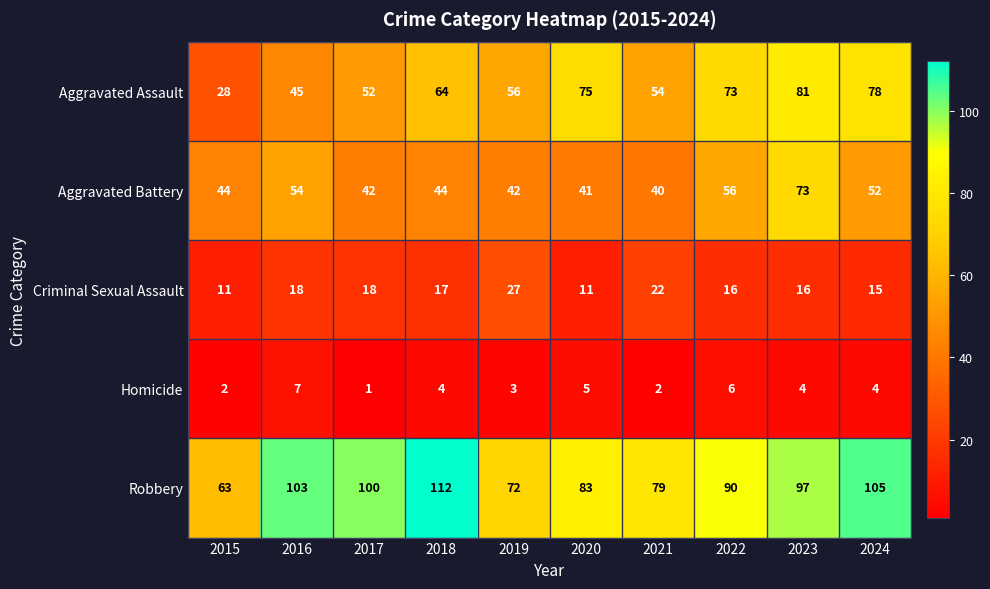

Between 2015 and 2023, which series saw the biggest shift?

Aggravated Assault